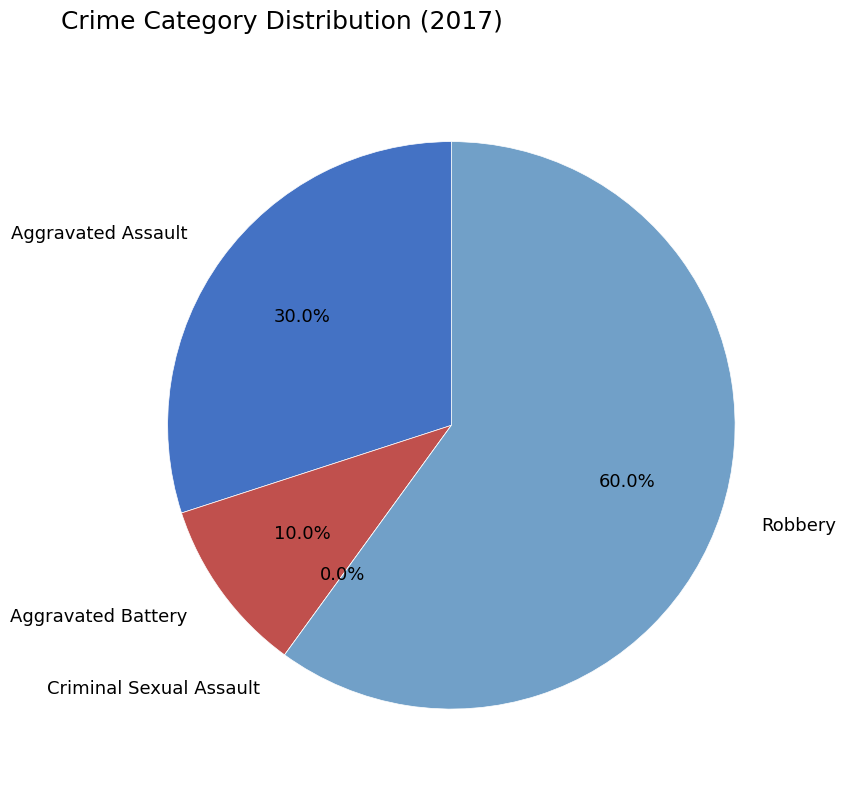

True or false: Criminal Sexual Assault accounts for 0% of the total.

True